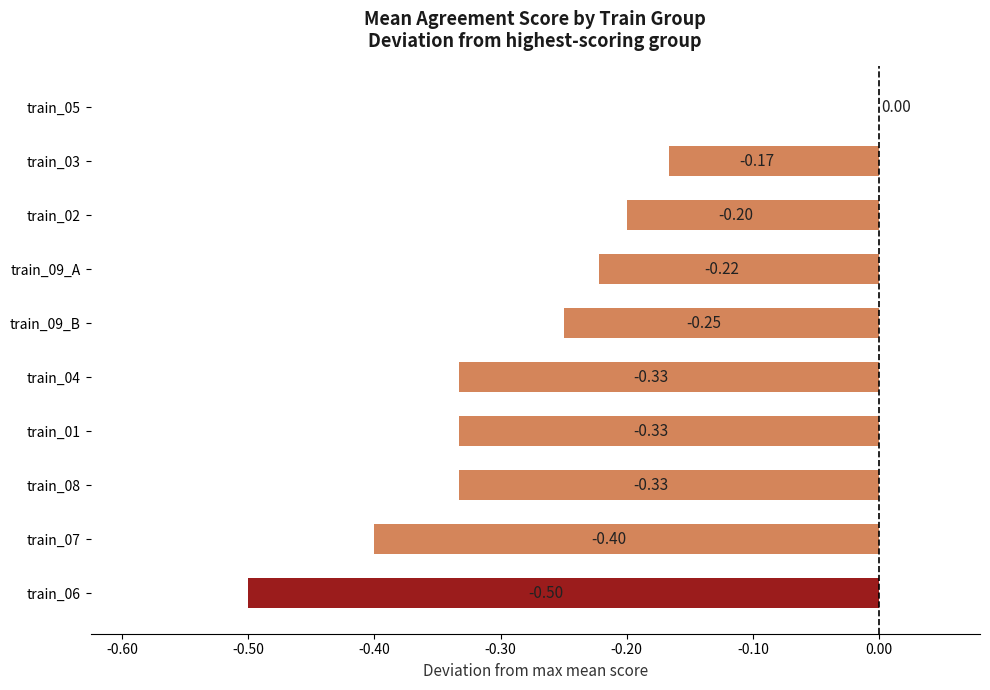

Between train_09_A and train_09_B, which is larger?

train_09_A